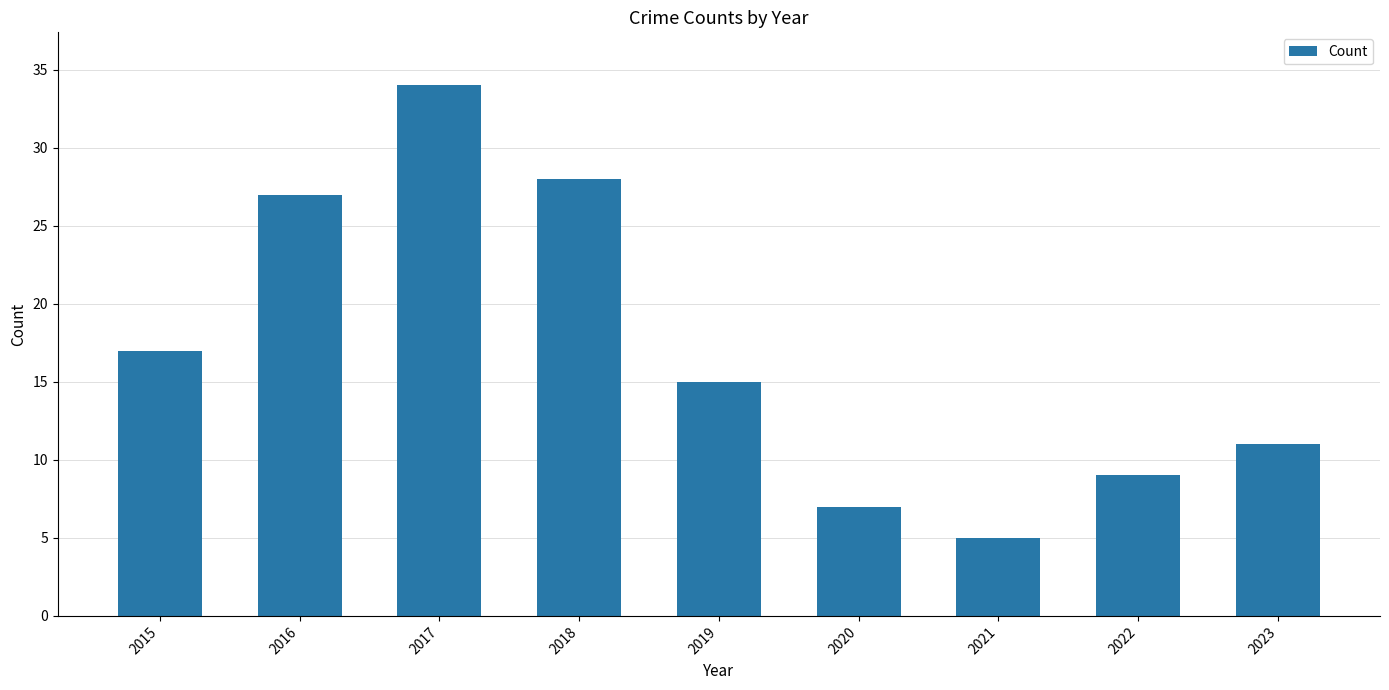

Reading left to right, transcribe all the data shown in this chart.

17	27	34	28	15	7	5	9	11